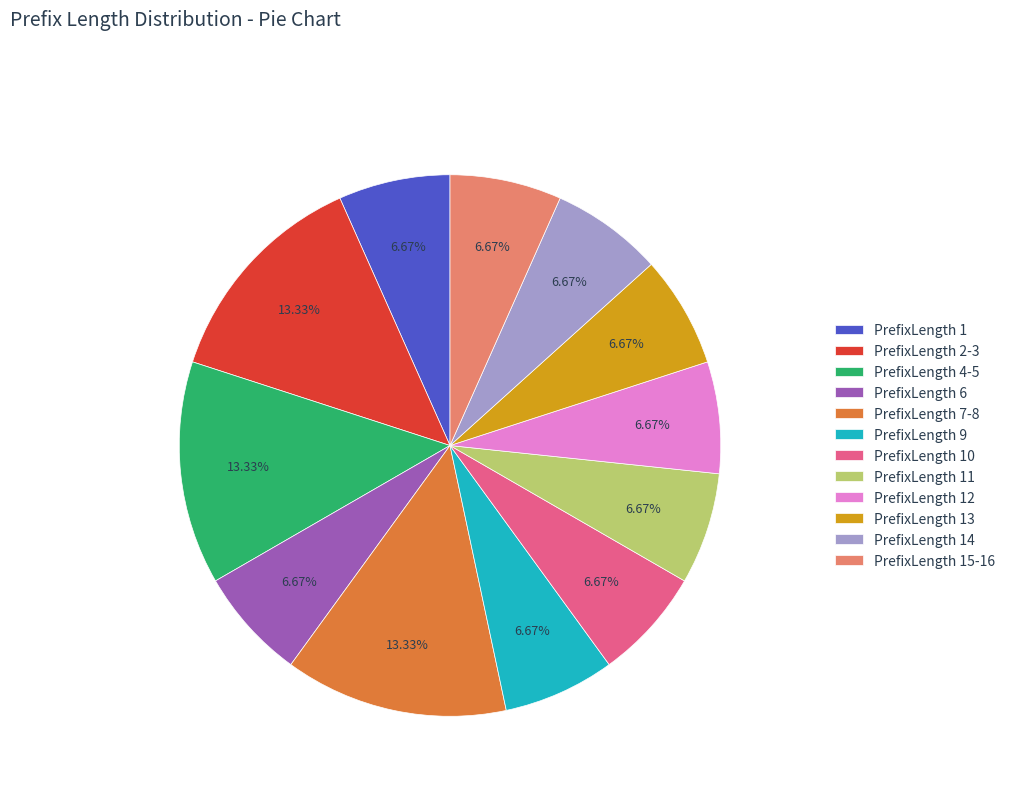

The PrefixLength 11 slice represents 1% of the pie. True or false?

False